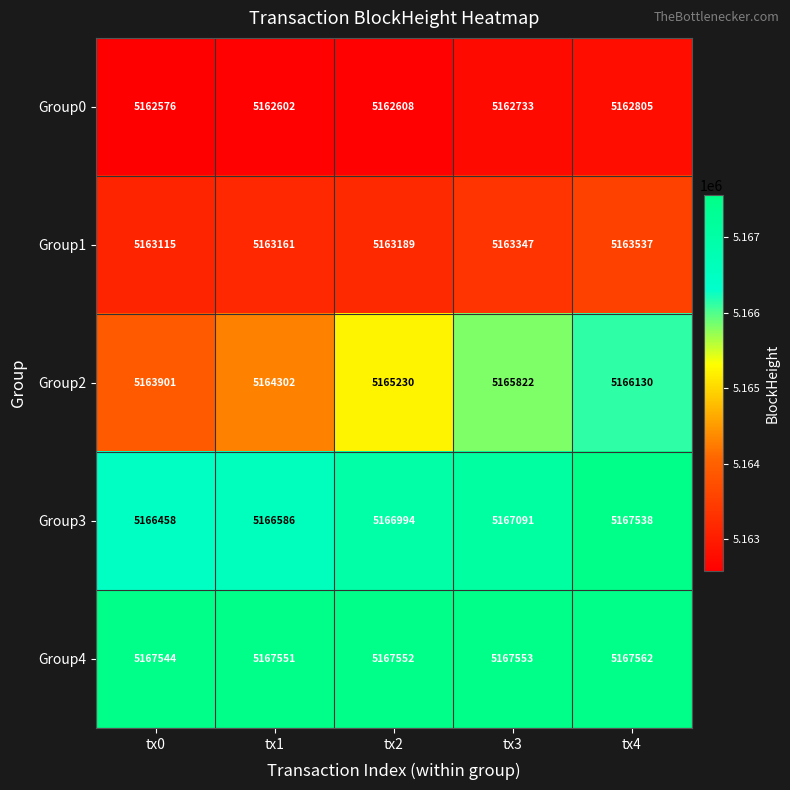

At how many categories does at least one series exceed 5165532?

5